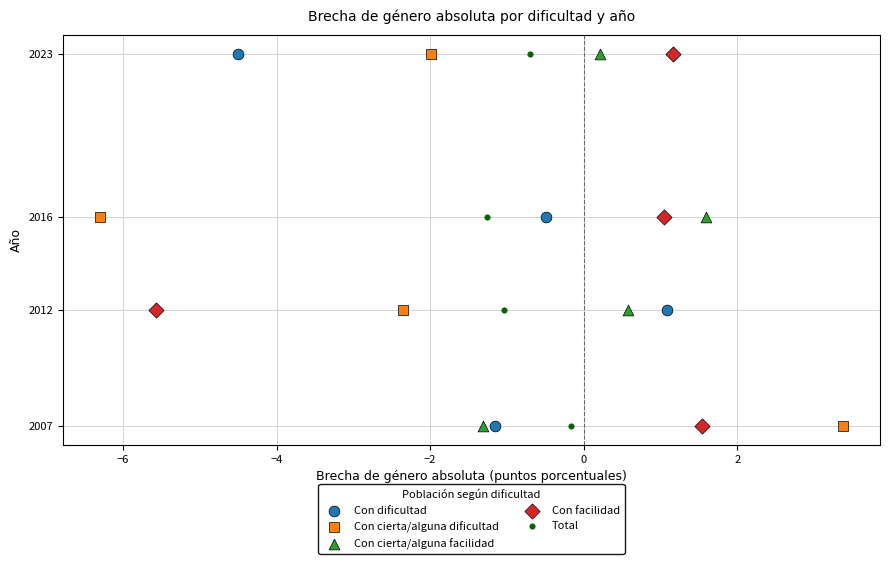

What are all the series names shown in the legend?

Con dificultad, Con cierta/alguna dificultad, Con cierta/alguna facilidad, Con facilidad, Total